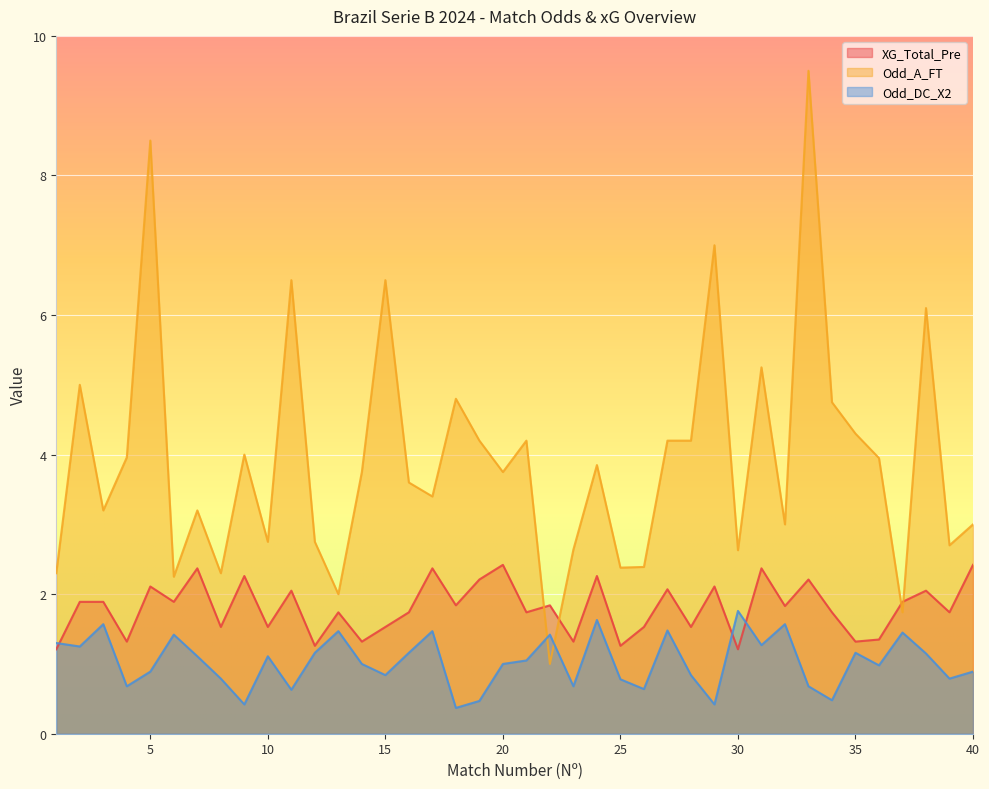

Reading right to left, what are all the values shown in this chart?

XG_Total_Pre: 40=2.4	39=1.7	38=2.0	37=1.9	36=1.4	35=1.3	34=1.7	33=2.2	32=1.8	31=2.4	30=1.2	29=2.1	28=1.5	27=2.1	26=1.5	25=1.3	24=2.3	23=1.3	22=1.8	21=1.7	20=2.4	19=2.2	18=1.8	17=2.4	16=1.7	15=1.5	14=1.3	13=1.7	12=1.3	11=2.0	10=1.5	9=2.3	8=1.5	7=2.4	6=1.9	5=2.1	4=1.3	3=1.9	2=1.9	1=1.2
Odd_A_FT: 40=3.0	39=2.7	38=6.1	37=1.7	36=4.0	35=4.3	34=4.8	33=9.5	32=3.0	31=5.2	30=2.6	29=7.0	28=4.2	27=4.2	26=2.4	25=2.4	24=3.9	23=2.6	22=1.0	21=4.2	20=3.8	19=4.2	18=4.8	17=3.4	16=3.6	15=6.5	14=3.8	13=2.0	12=2.8	11=6.5	10=2.8	9=4.0	8=2.3	7=3.2	6=2.2	5=8.5	4=4.0	3=3.2	2=5.0	1=2.3
Odd_DC_X2: 40=0.9	39=0.8	38=1.1	37=1.4	36=1.0	35=1.2	34=0.5	33=0.7	32=1.6	31=1.3	30=1.8	29=0.4	28=0.8	27=1.5	26=0.6	25=0.8	24=1.6	23=0.7	22=1.4	21=1.1	20=1.0	19=0.5	18=0.4	17=1.5	16=1.2	15=0.8	14=1.0	13=1.5	12=1.2	11=0.6	10=1.1	9=0.4	8=0.8	7=1.1	6=1.4	5=0.9	4=0.7	3=1.6	2=1.2	1=1.3